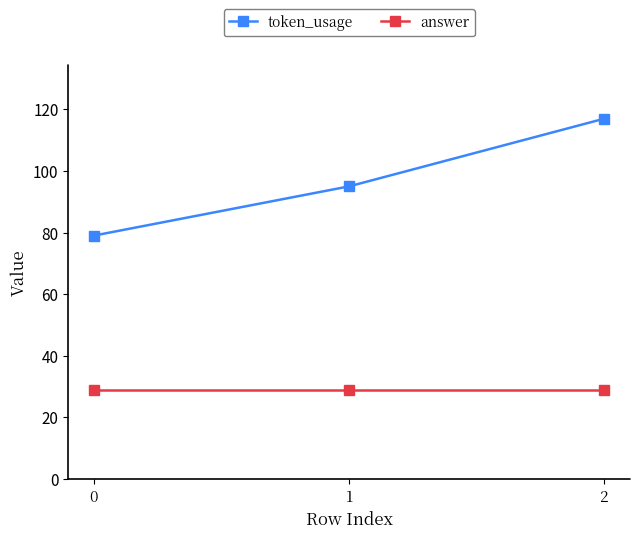

How many values in the token_usage series are below 95?

1